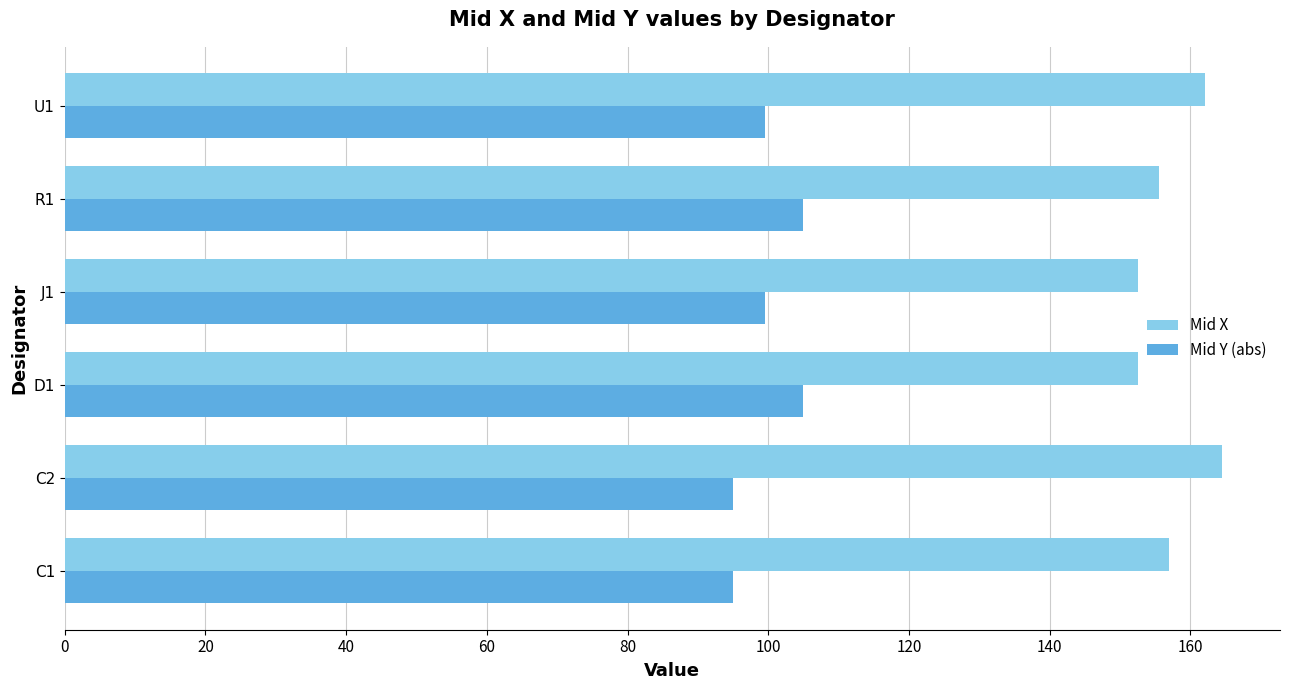

What is the difference between the maximum and second lowest values in the Mid Y (abs) series?

10.0